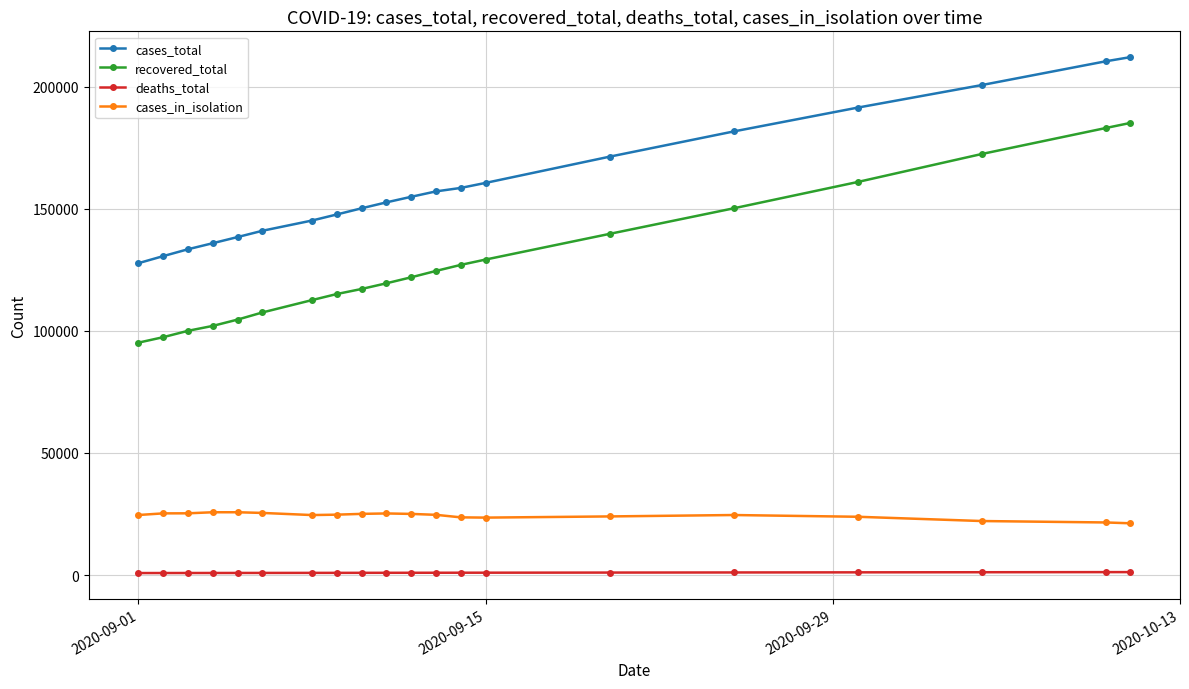

Which series has the widest spread of values?

recovered_total